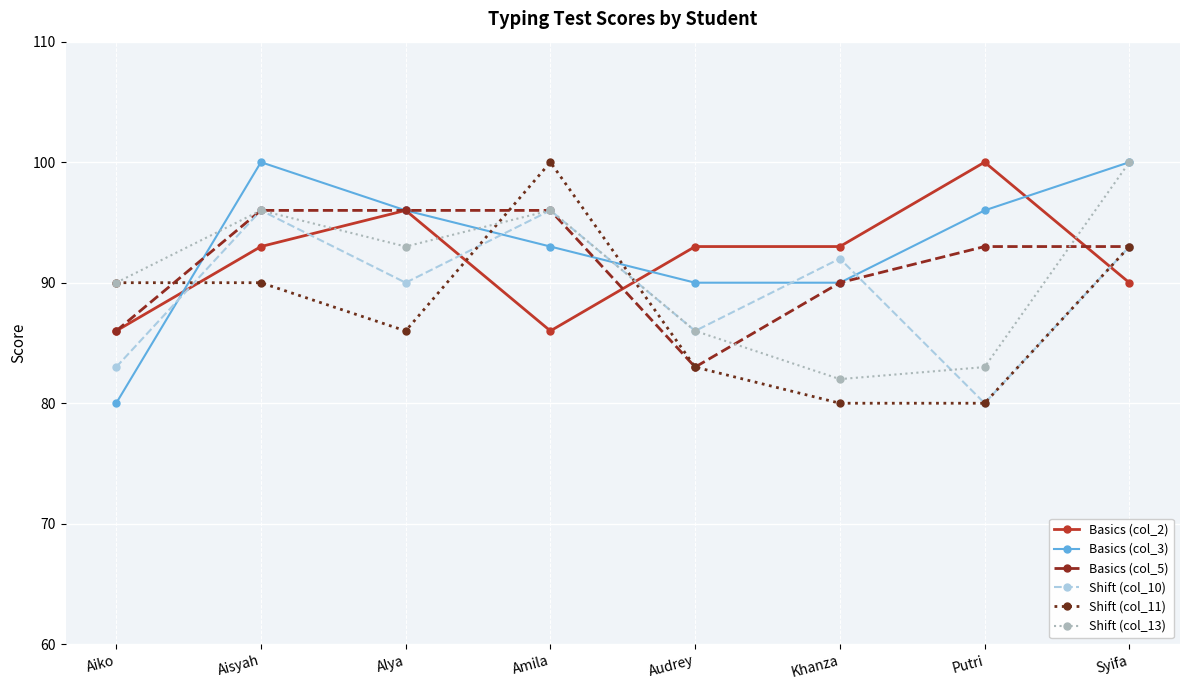

What is the difference between the highest and lowest values at Amila?

14